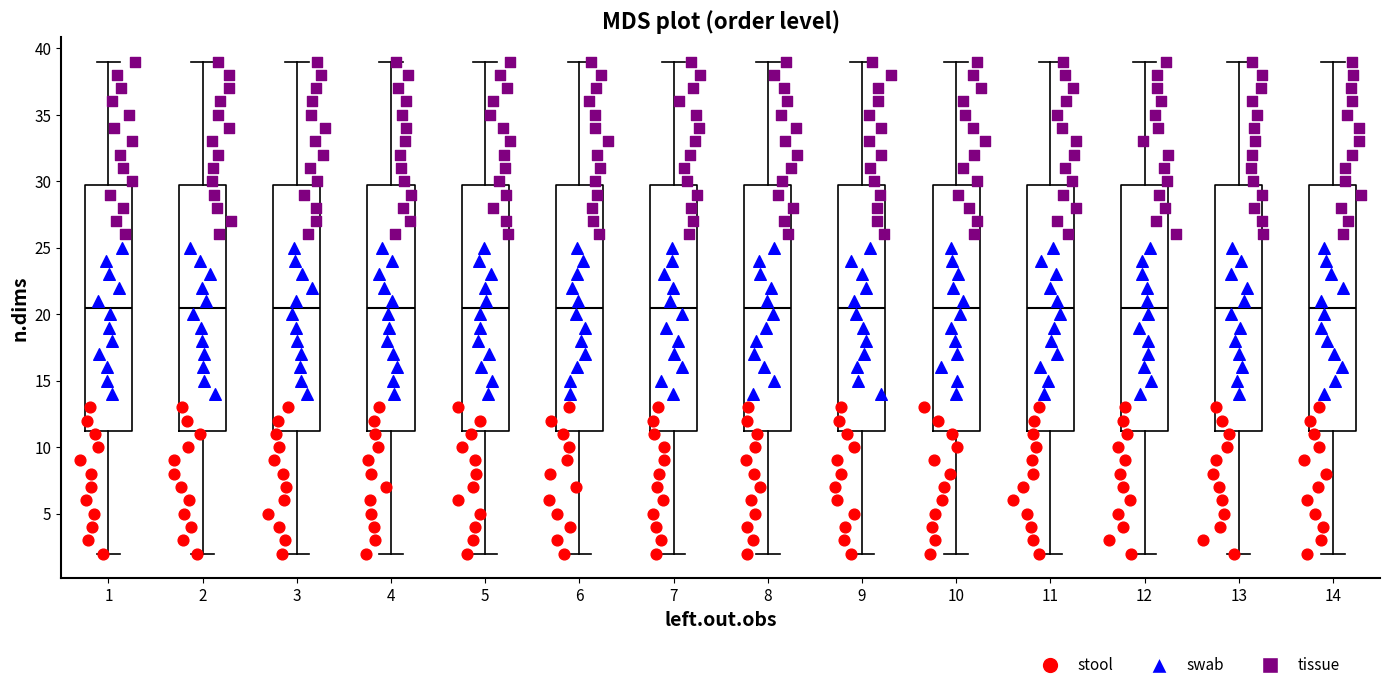

Reading left to right, read every box against the y-axis: the position of its median line, the range the box covers, and the ends of its whiskers. The values are not printed on the chart, so give them approximately, as read against the axis.

1: median 20.5, box 11.5 to 30.0, whiskers 2.0 to 39.0
2: median 20.5, box 11.5 to 30.0, whiskers 2.0 to 39.0
3: median 20.5, box 11.5 to 30.0, whiskers 2.0 to 39.0
4: median 20.5, box 11.5 to 30.0, whiskers 2.0 to 39.0
5: median 20.5, box 11.5 to 30.0, whiskers 2.0 to 39.0
6: median 20.5, box 11.5 to 30.0, whiskers 2.0 to 39.0
7: median 20.5, box 11.5 to 30.0, whiskers 2.0 to 39.0
8: median 20.5, box 11.5 to 30.0, whiskers 2.0 to 39.0
9: median 20.5, box 11.5 to 30.0, whiskers 2.0 to 39.0
10: median 20.5, box 11.5 to 30.0, whiskers 2.0 to 39.0
11: median 20.5, box 11.5 to 30.0, whiskers 2.0 to 39.0
12: median 20.5, box 11.5 to 30.0, whiskers 2.0 to 39.0
13: median 20.5, box 11.5 to 30.0, whiskers 2.0 to 39.0
14: median 20.5, box 11.5 to 30.0, whiskers 2.0 to 39.0